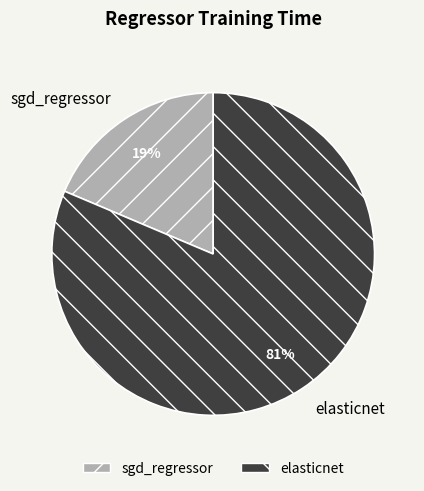

To the nearest percent, what portion does sgd_regressor represent?

19%